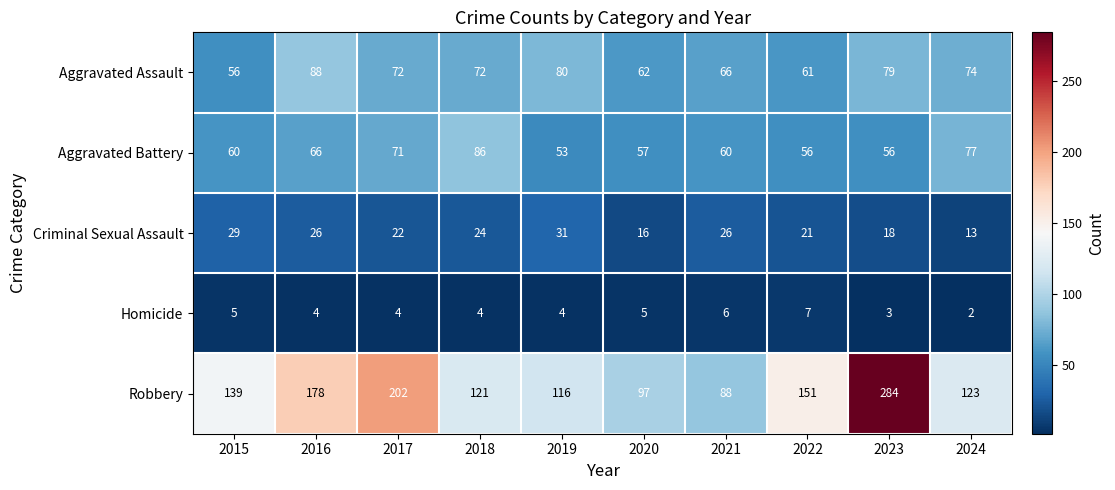

What is the sum of all Aggravated Assault values?

710